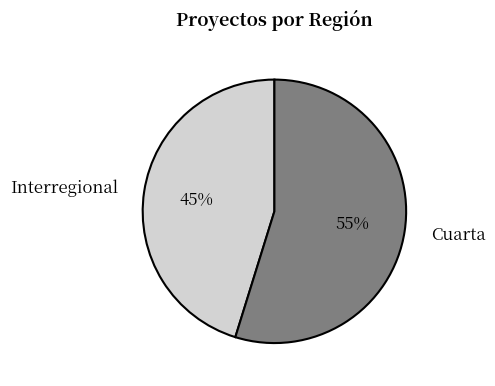

To the nearest percent, what is the difference between the Cuarta and Interregional slice percentages?

10%